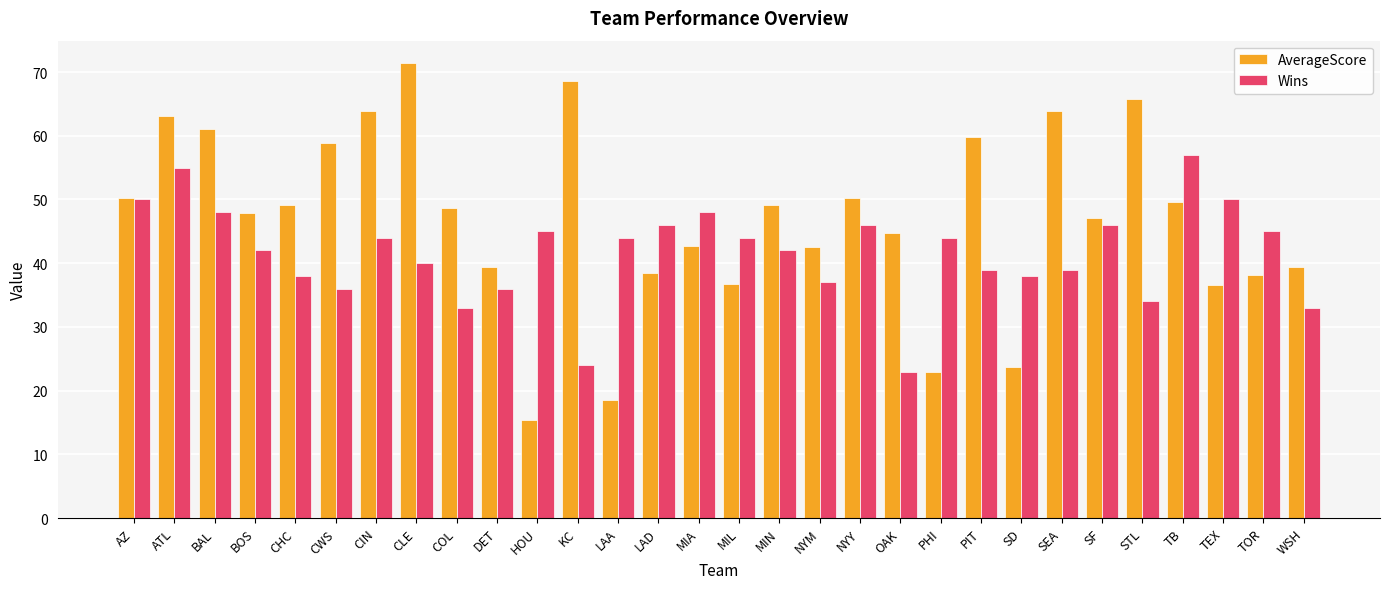

At how many categories does at least one series exceed 15?

30